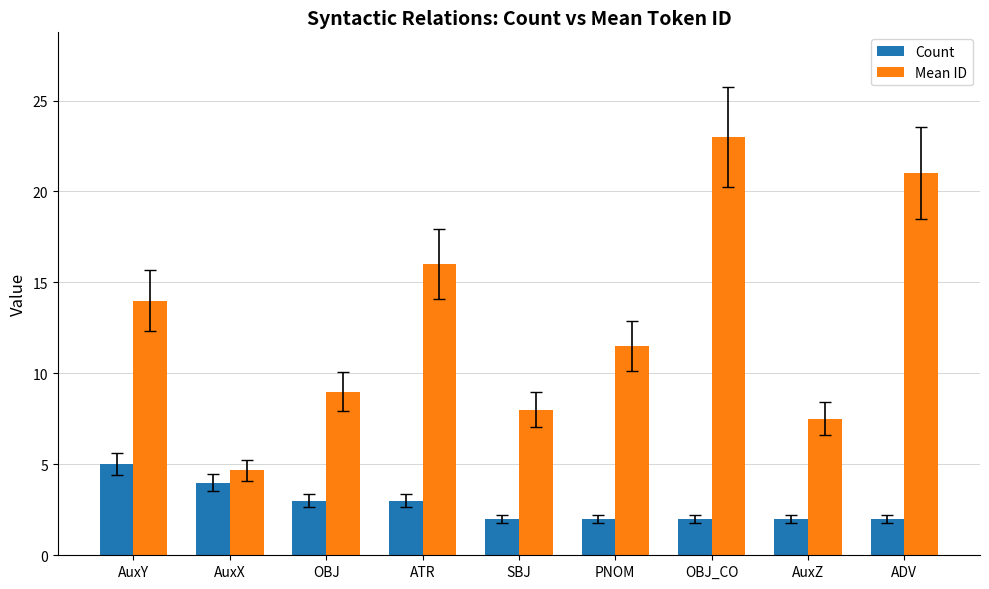

At which category is the sum across all series the highest?

OBJ_CO